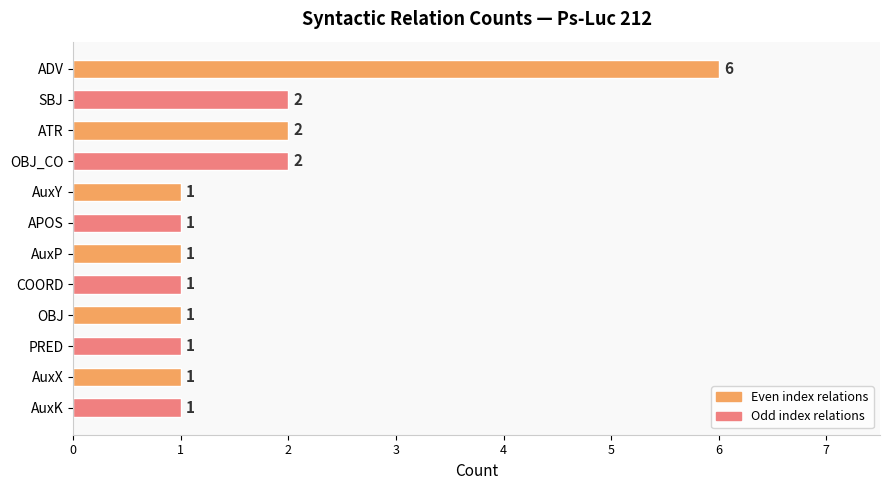

What is the label of the 2nd bar from the top?

SBJ